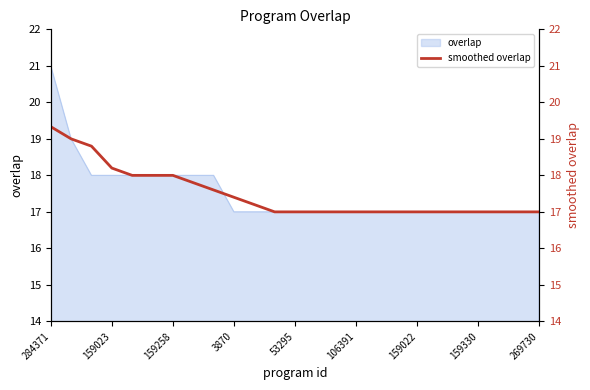

True or false: the data shows 29.3 at 17.

False